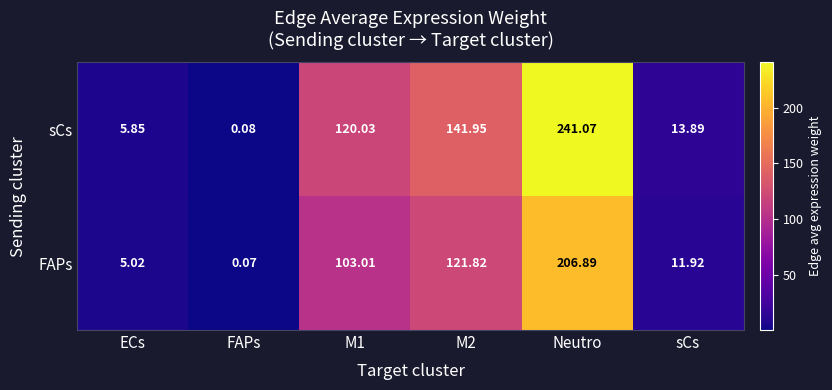

List the series in order of their overall mean, highest first.

sCs, FAPs